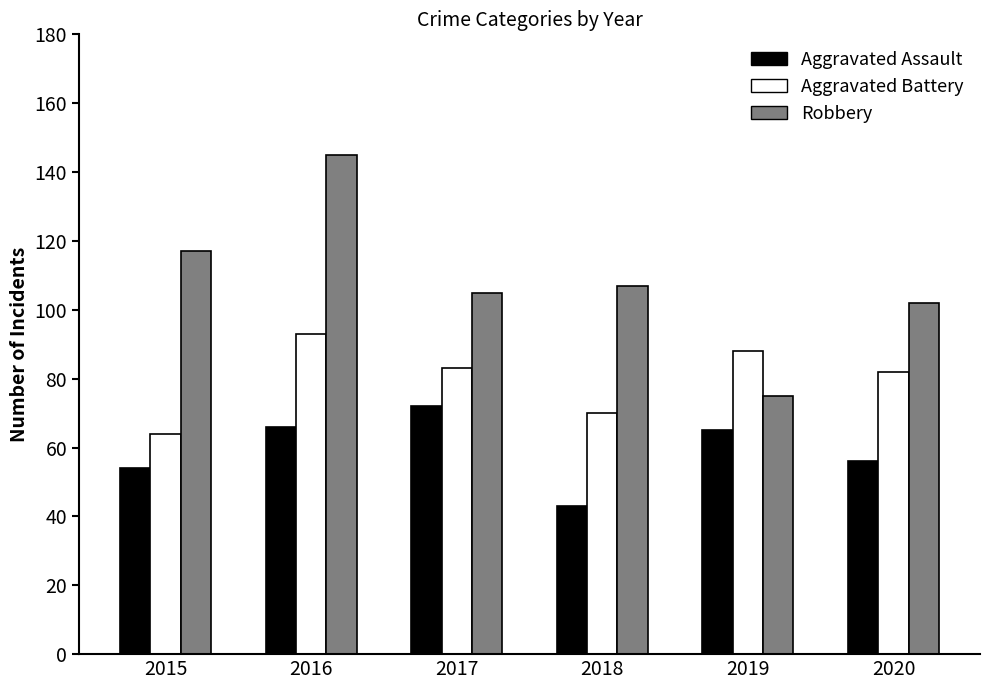

What are all the series names shown in the legend?

Aggravated Assault, Aggravated Battery, Robbery